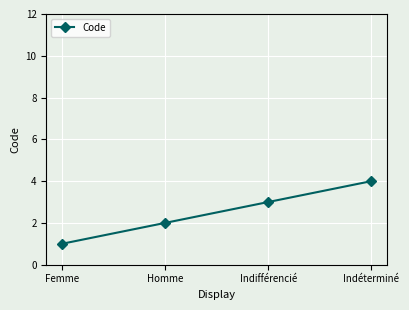

How many values are between 2 and 4?

3